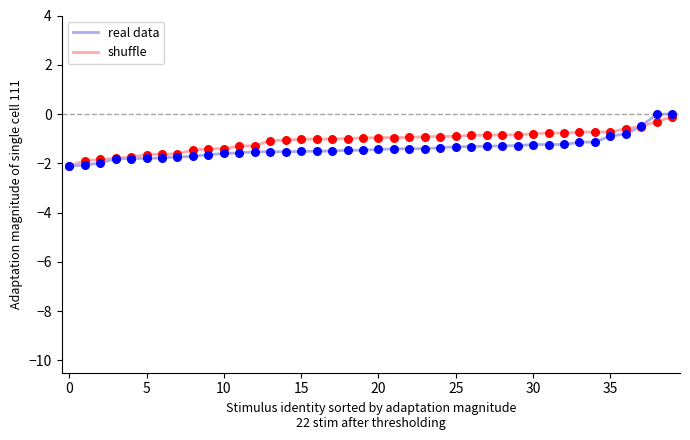

Which series has the widest spread of values?

real data